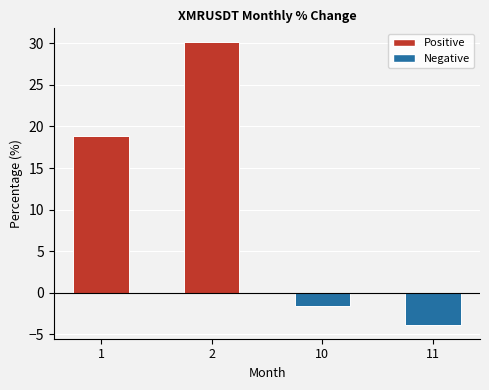

List the labels in order of value, smallest first.

11, 10, 1, 2